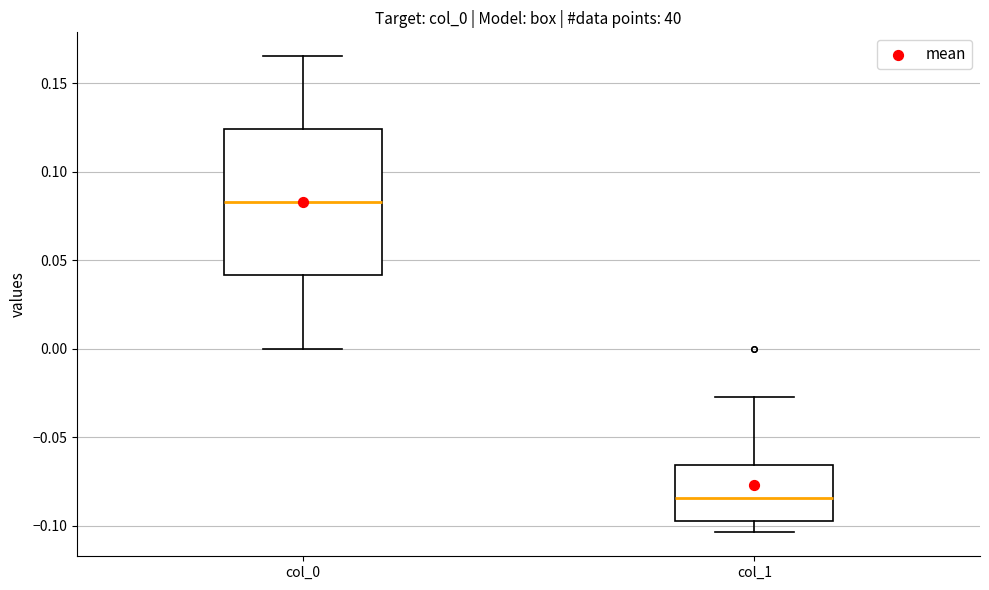

Comparing the boxes themselves (not the whiskers), which one is the tallest?

col_0